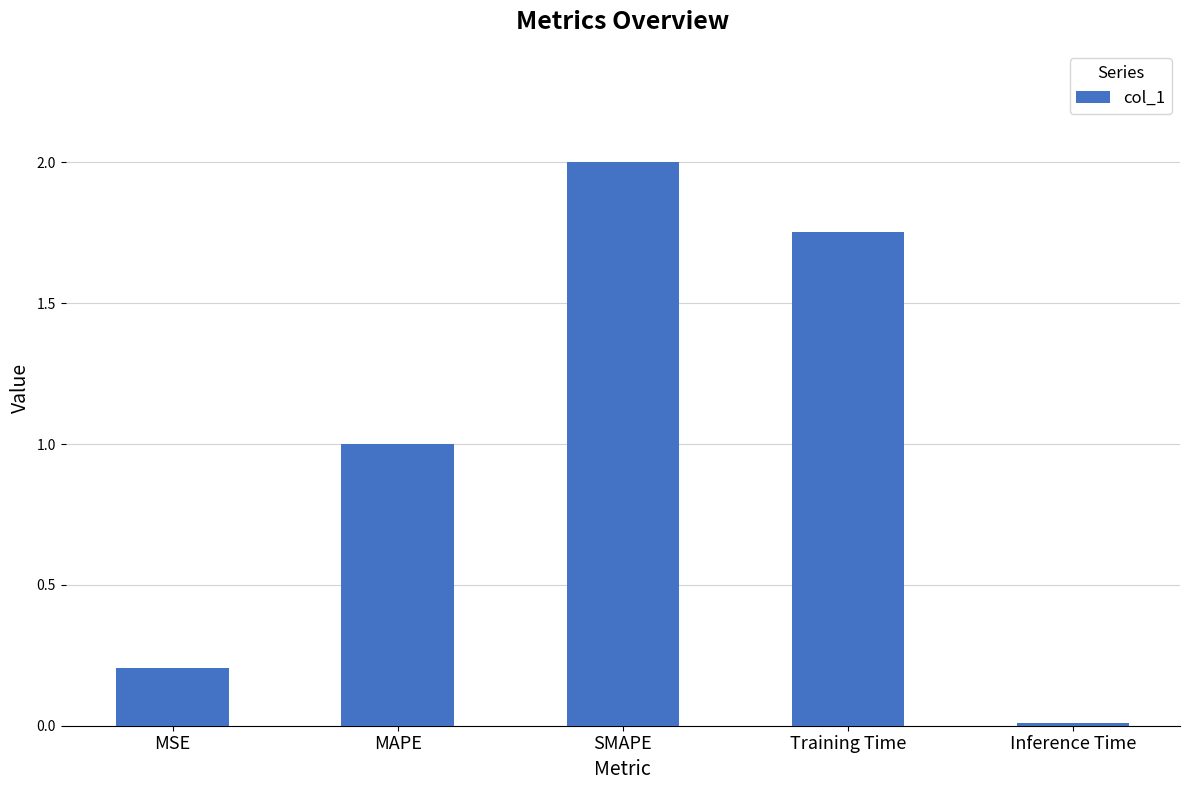

True or false: the data shows 1.0 at MAPE.

True